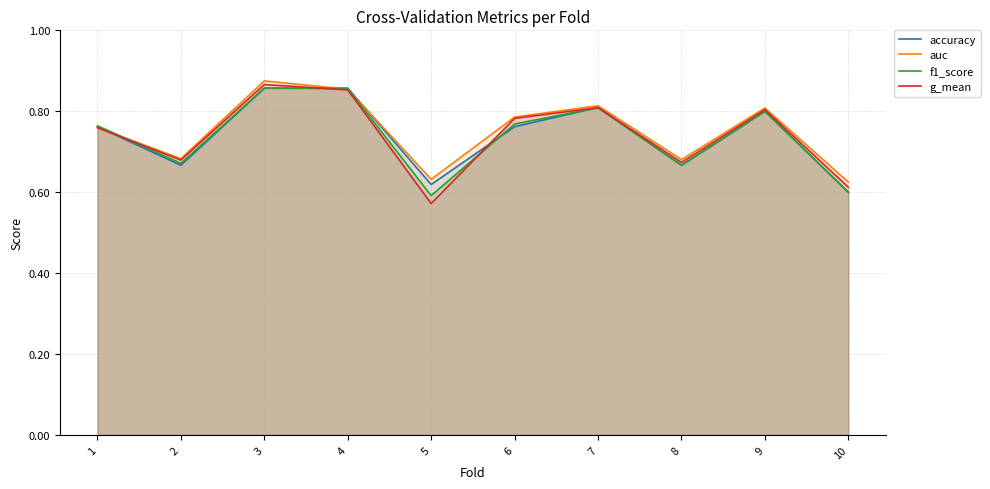

What is the greatest value displayed?

0.9